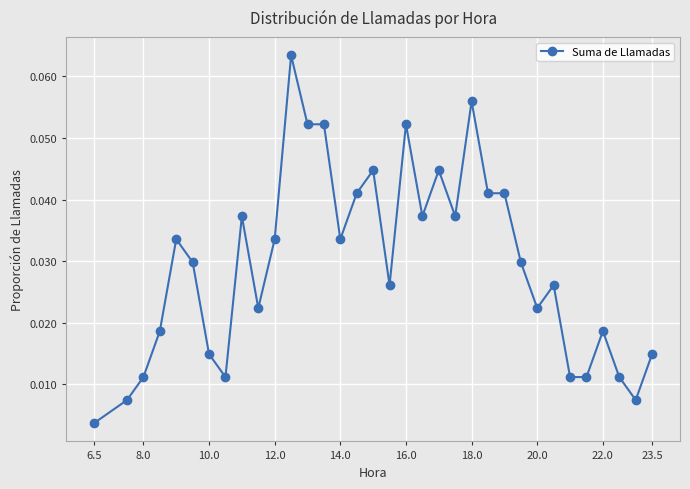

What is the sum of all values?

1.0